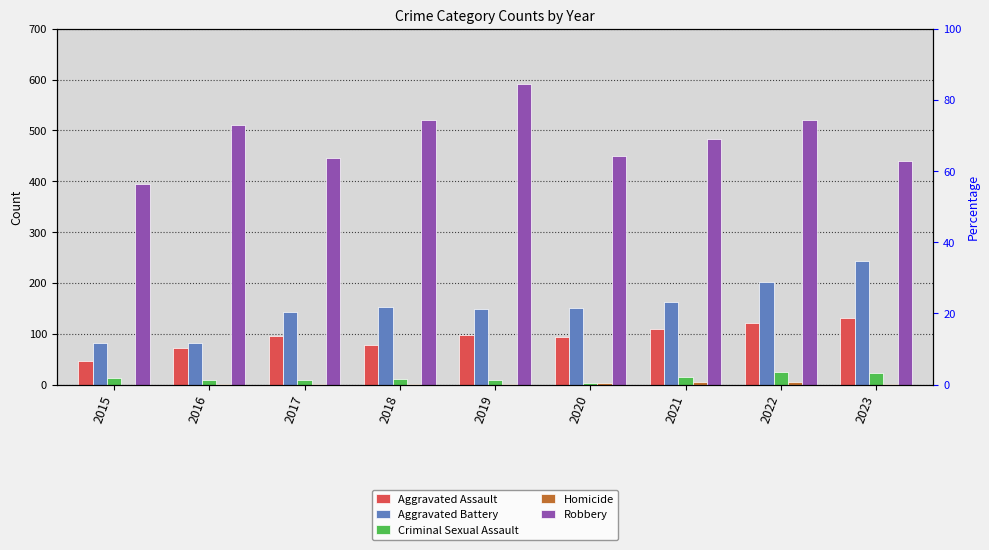

Reading left to right, extract all data points from this chart.

Aggravated Assault: 2015=46	2016=71	2017=95	2018=77	2019=98	2020=94	2021=110	2022=121	2023=130
Aggravated Battery: 2015=82	2016=82	2017=142	2018=152	2019=148	2020=150	2021=163	2022=202	2023=244
Criminal Sexual Assault: 2015=12	2016=8	2017=8	2018=11	2019=8	2020=3	2021=14	2022=24	2023=22
Homicide: 2015=0	2016=1	2017=1	2018=1	2019=2	2020=3	2021=4	2022=5	2023=2
Robbery: 2015=395	2016=510	2017=446	2018=520	2019=591	2020=450	2021=484	2022=521	2023=440